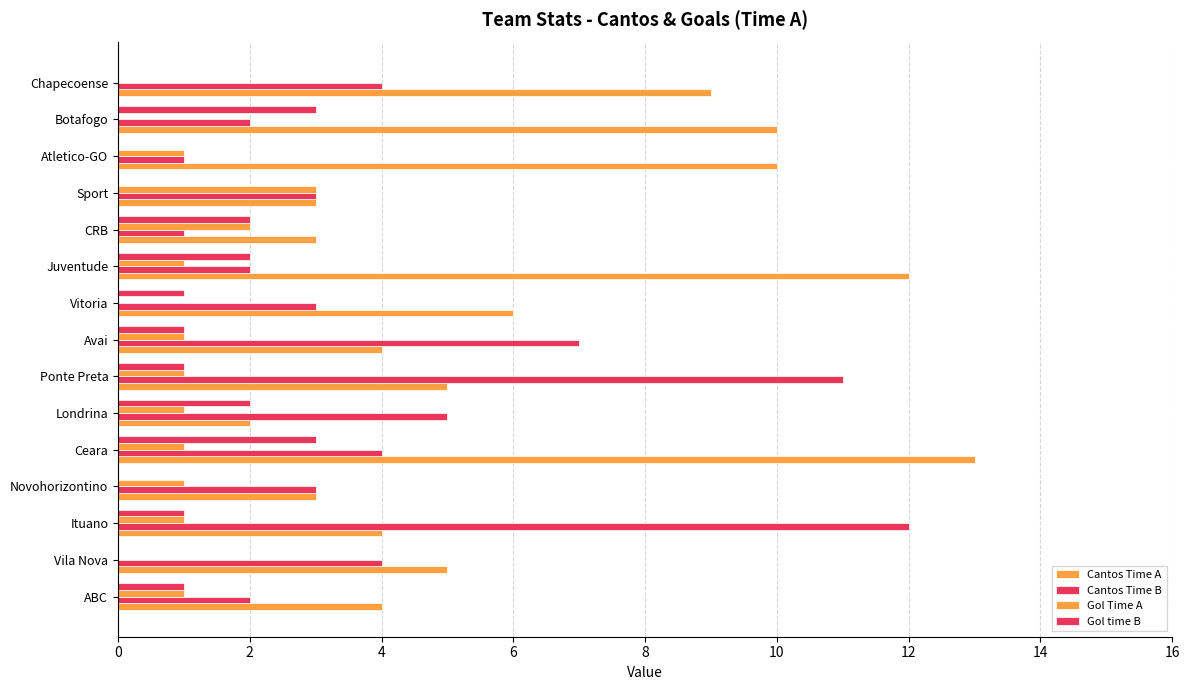

Count the number of categories in the chart.

15